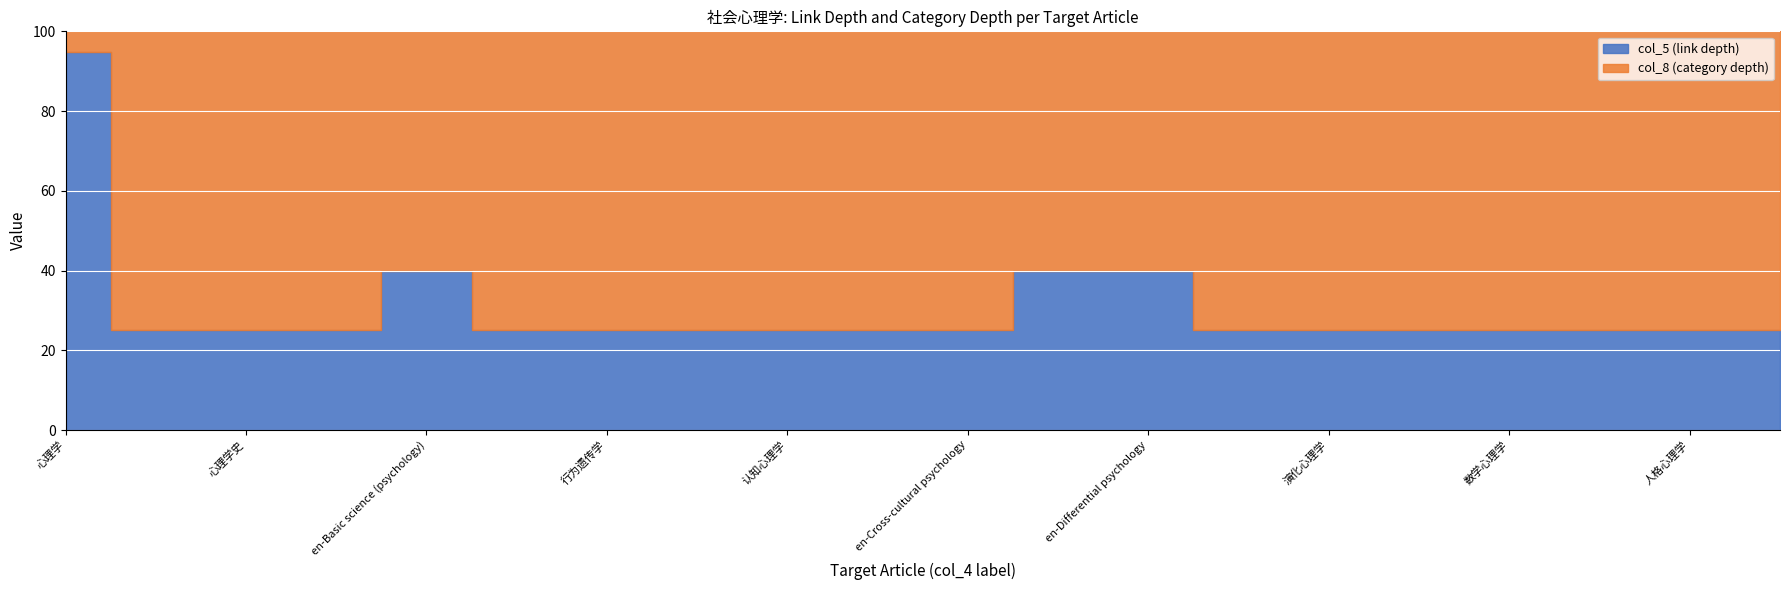

What is the lowest value of the col_5 (link depth) series?

1